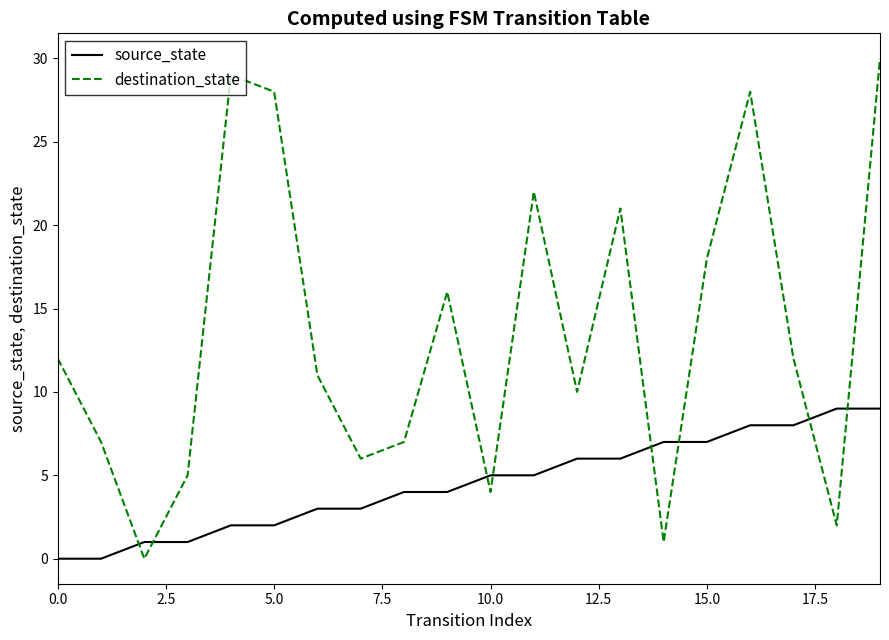

Rank the series by their maximum value, from highest to lowest.

destination_state, source_state